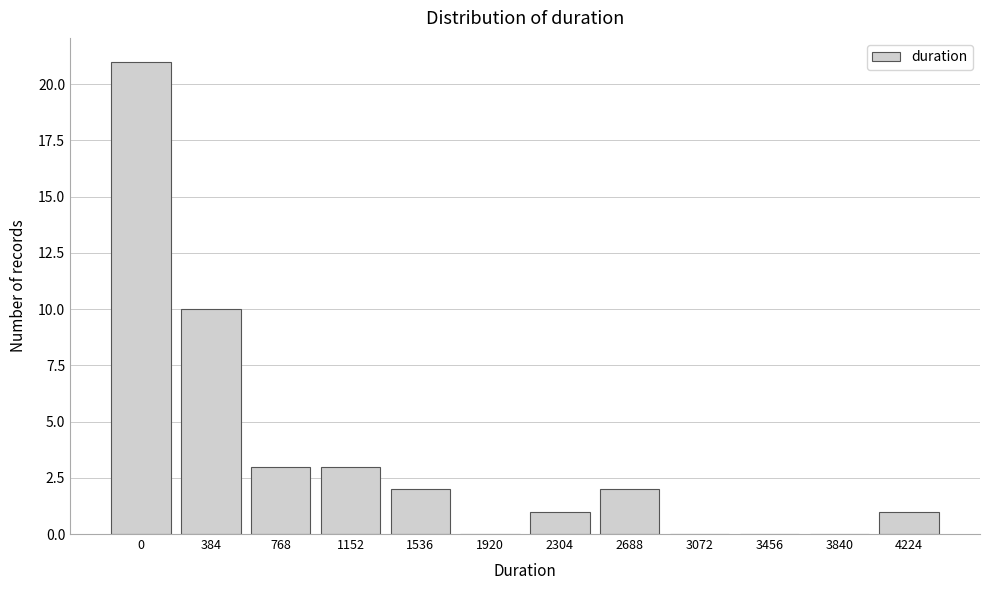

Reading left to right, transcribe all the data shown in this chart.

0=21	384=10	768=3	1152=3	1536=2	1920=0	2304=1	2688=2	3072=0	3456=0	3840=0	4224=1